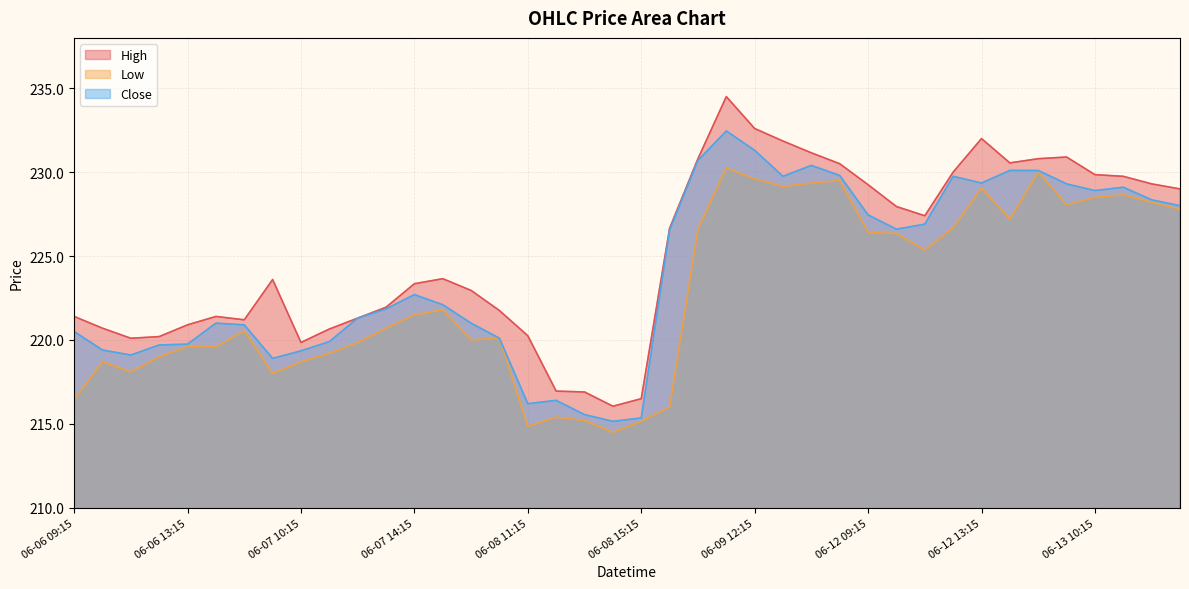

Is the value of Close at 06-12 11:15 greater than the value of High at 06-08 10:15?

Yes